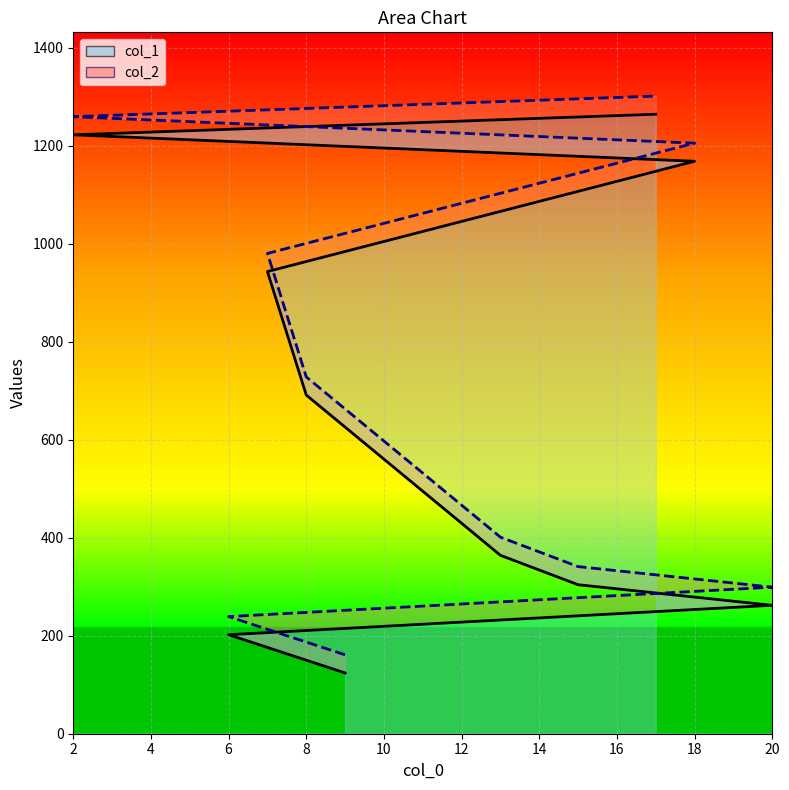

What is the spread (max minus min) of values at 18?

37